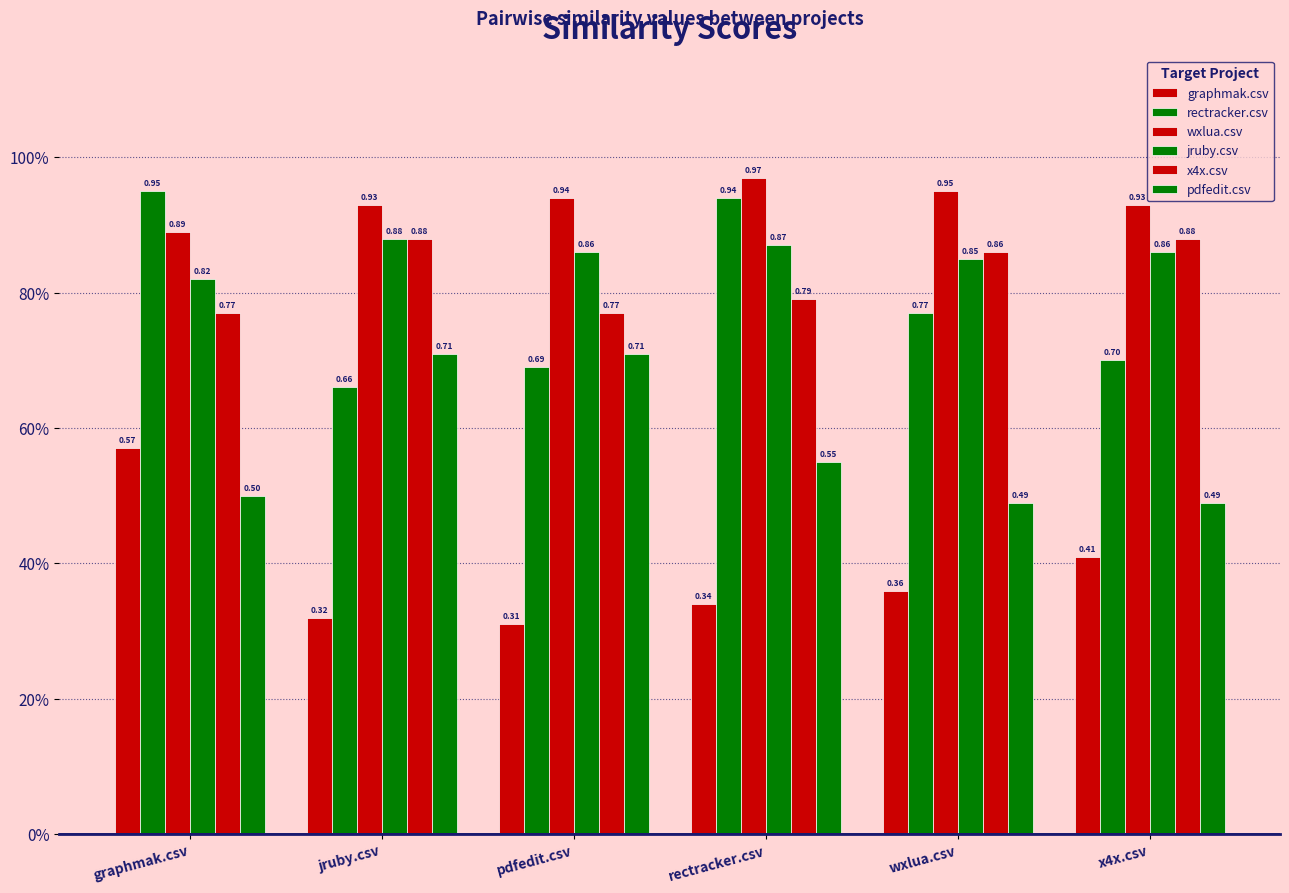

What is the difference between the maximum and minimum values in the x4x.csv series?

0.1